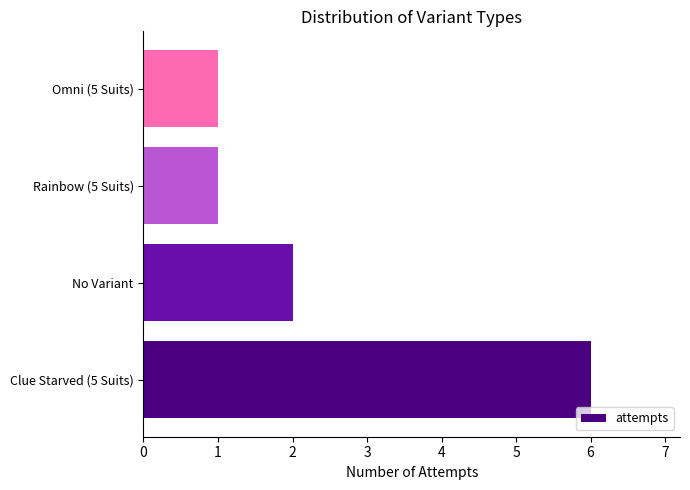

The value at Clue Starved (5 Suits) is 6. True or false?

True